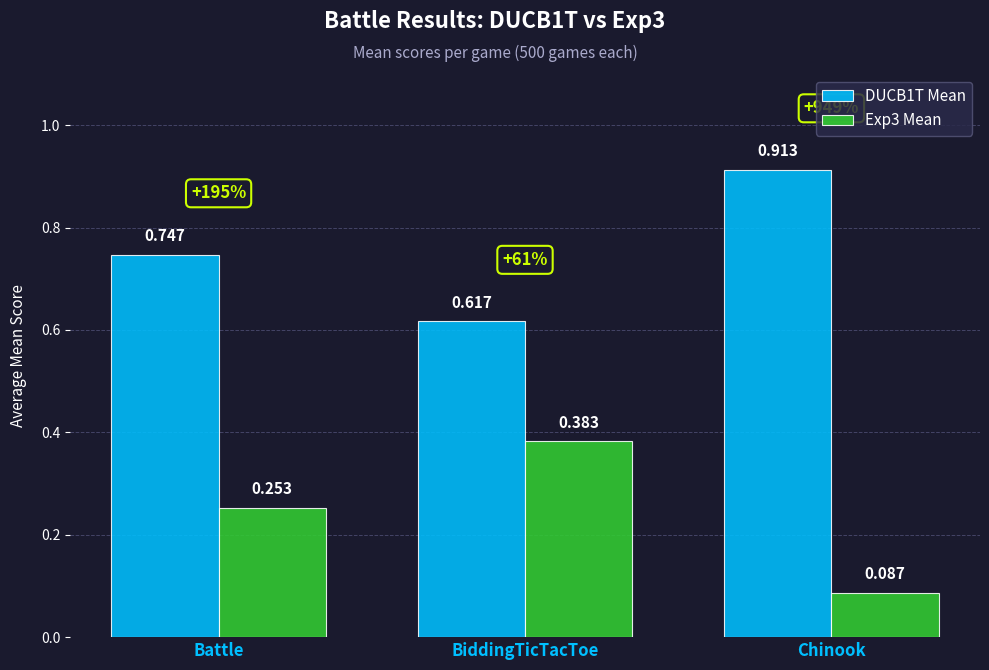

Is the value of Exp3 Mean at Chinook greater than the value of DUCB1T Mean at BiddingTicTacToe?

No